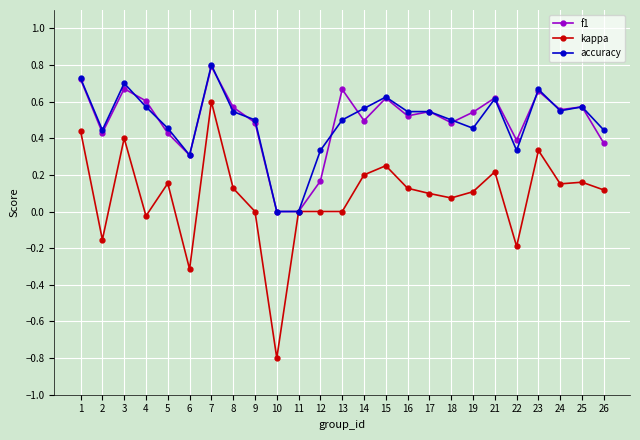

At which category is the sum across all series the highest?

7